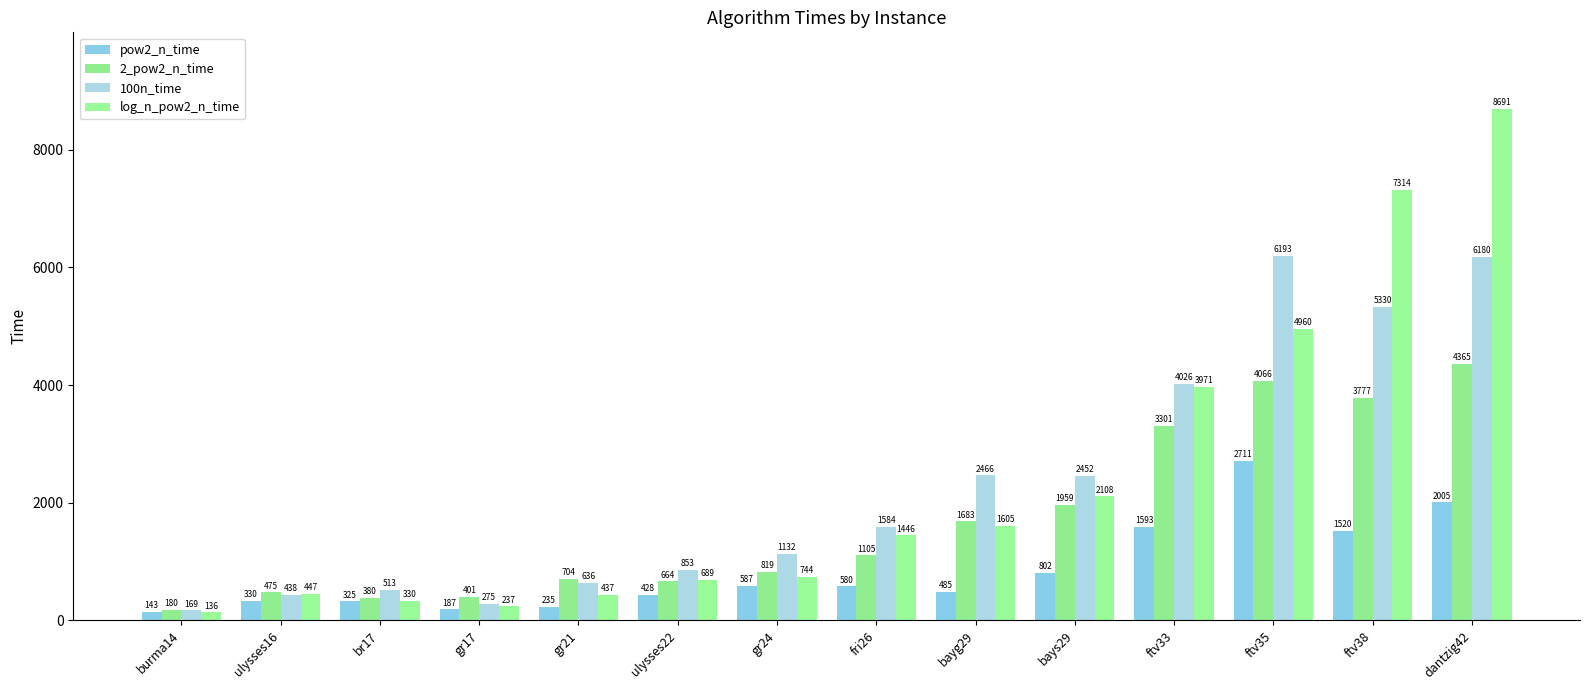

What is the value of the log_n_pow2_n_time bar at the 3rd from the left?

330